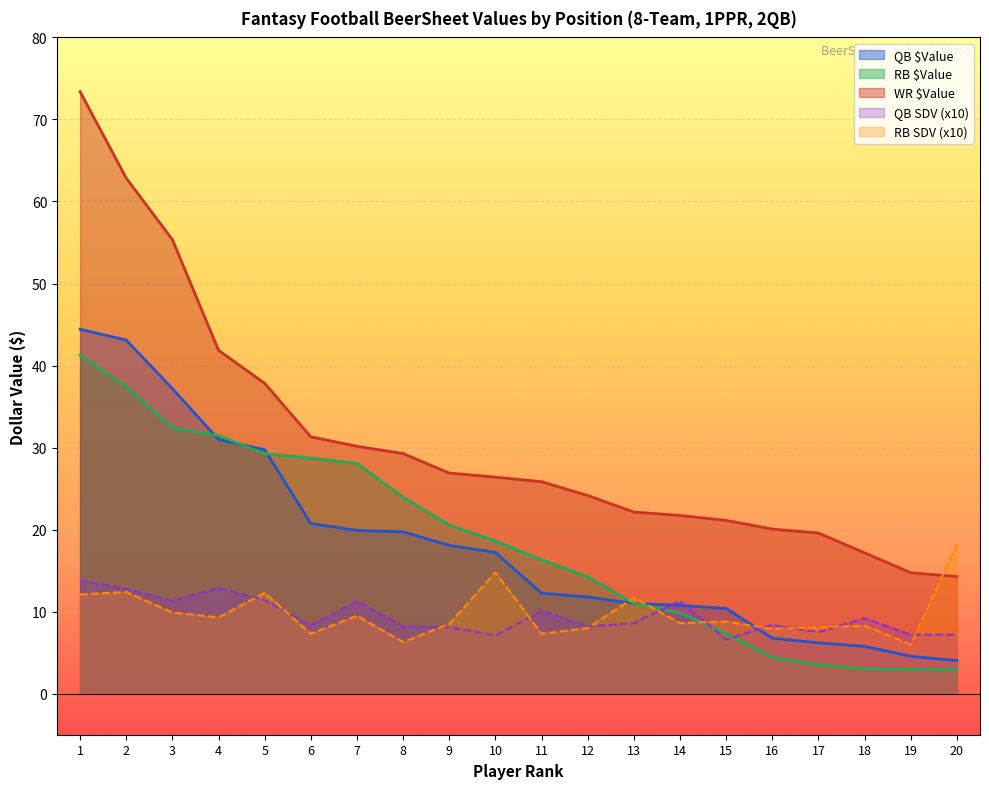

Is it true that QB SDV equals 7.5 at 17?

True